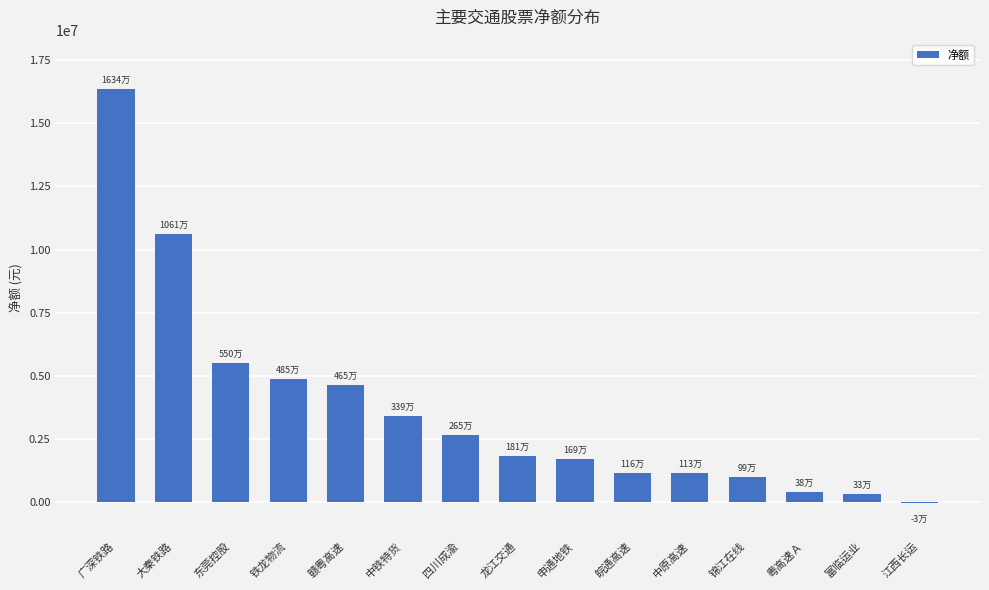

What is the change in value from 广深铁路 to 皖通高速?

-15179124